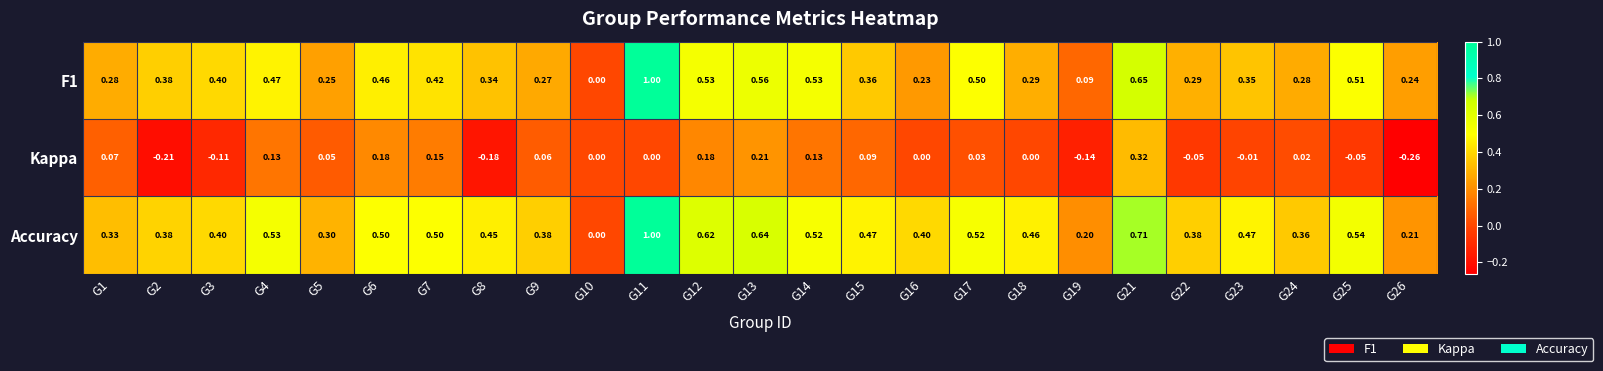

How many data points in Kappa are less than 0?

8